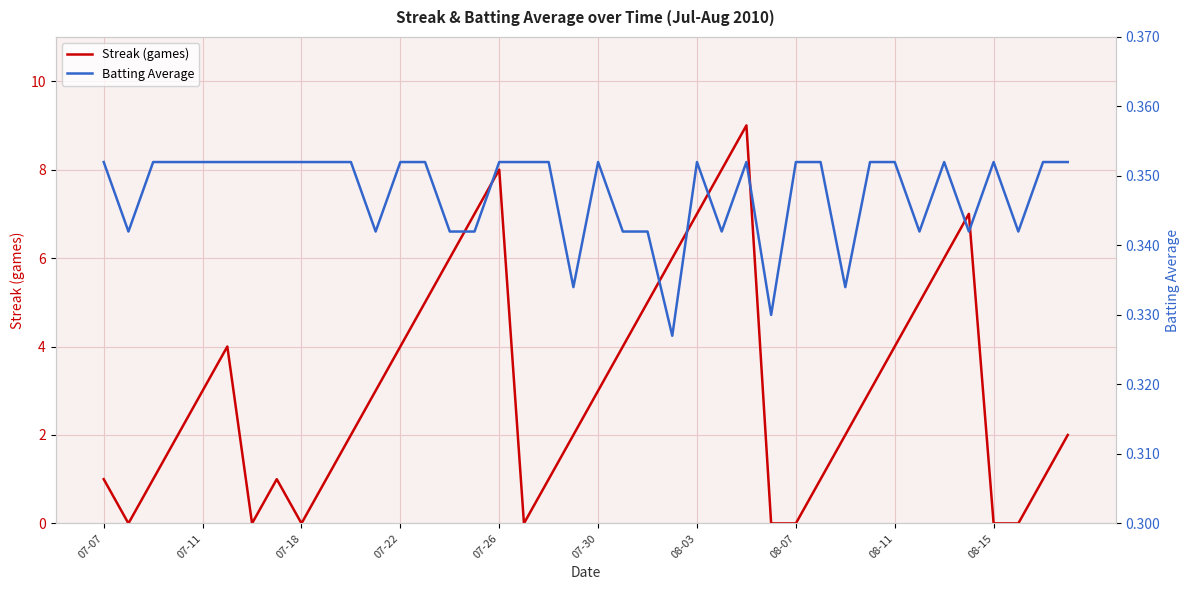

Which series has the largest range (max minus min)?

Streak (games)